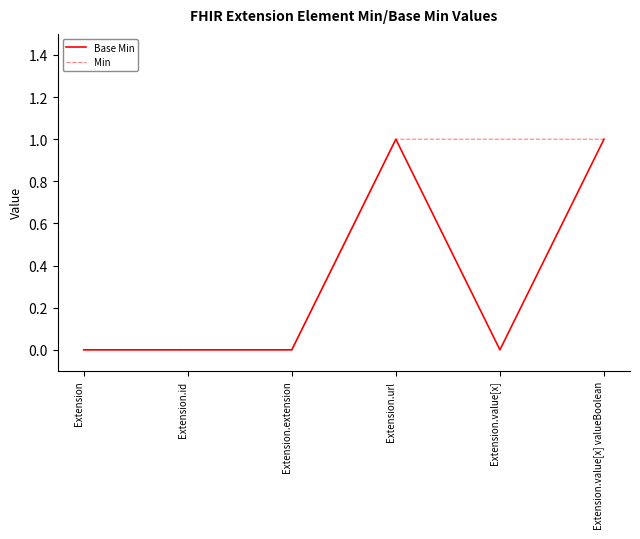

Reading left to right, what are all the values shown in this chart?

Base Min: Extension=0	Extension.id=0	Extension.extension=0	Extension.url=1	Extension.value[x]=0	Extension.value[x] valueBoolean=1
Min: Extension=0	Extension.id=0	Extension.extension=0	Extension.url=1	Extension.value[x]=1	Extension.value[x] valueBoolean=1